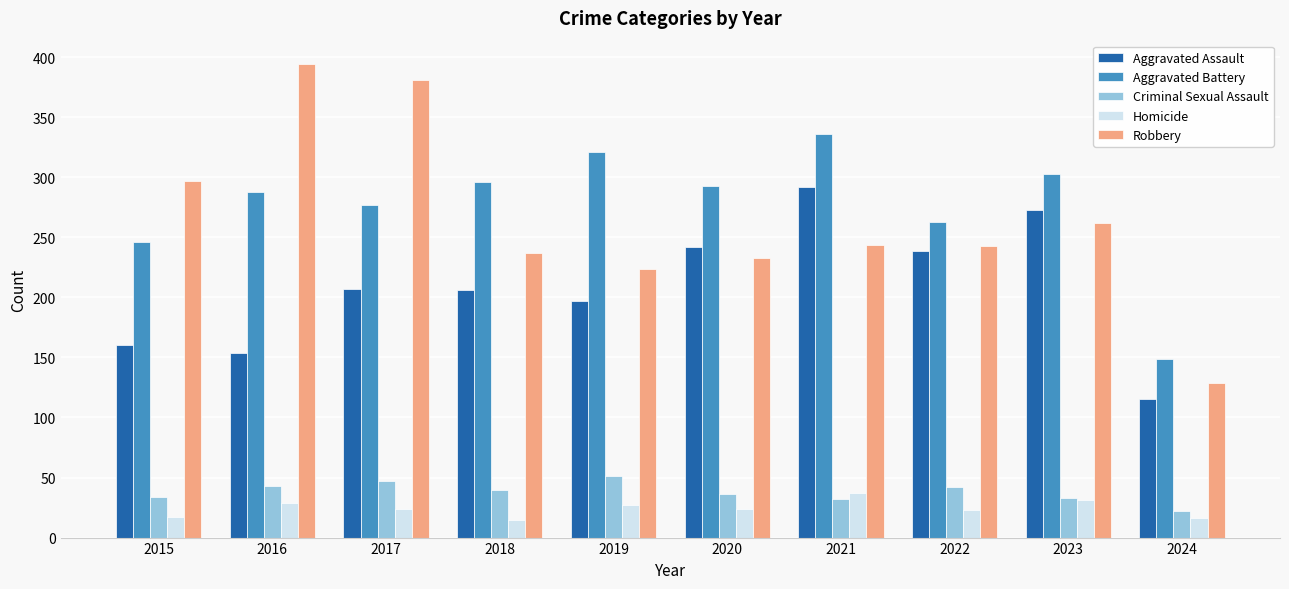

What is the minimum value shown in the chart?

15